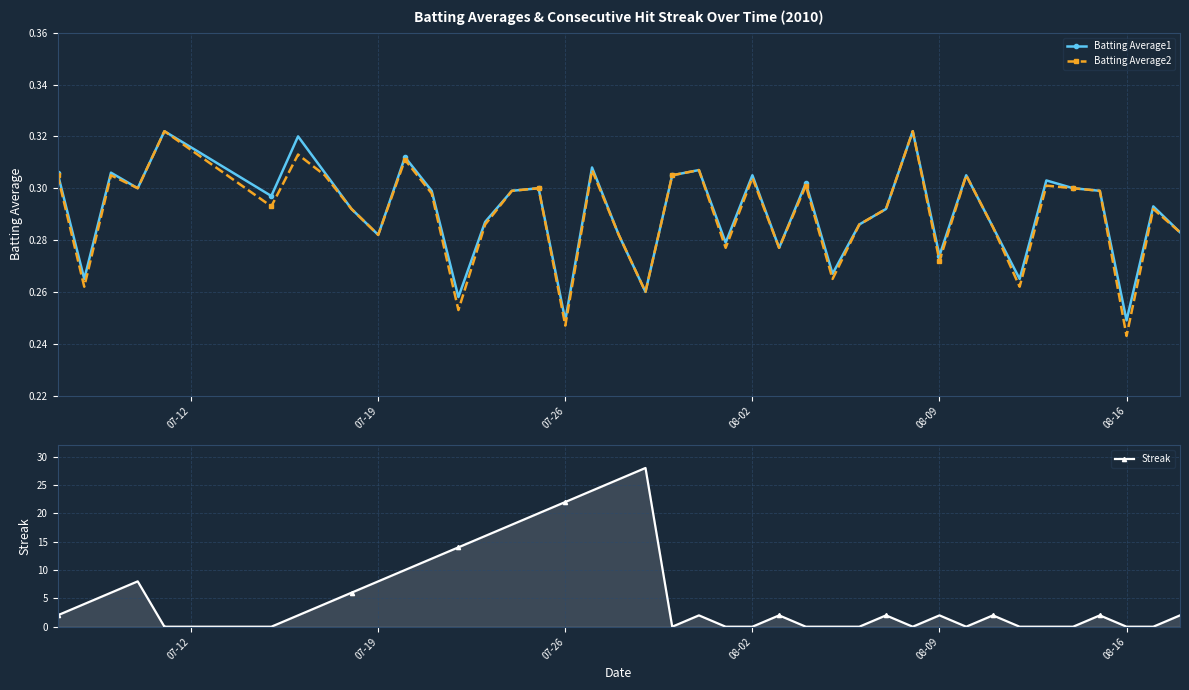

True or false: Batting Average2 has more than 2 interior local peaks.

True